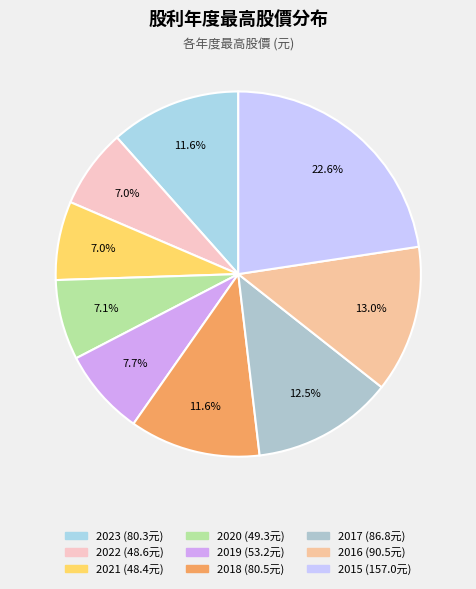

Rank the categories by value from highest to lowest.

2015, 2016, 2017, 2018, 2023, 2019, 2020, 2022, 2021